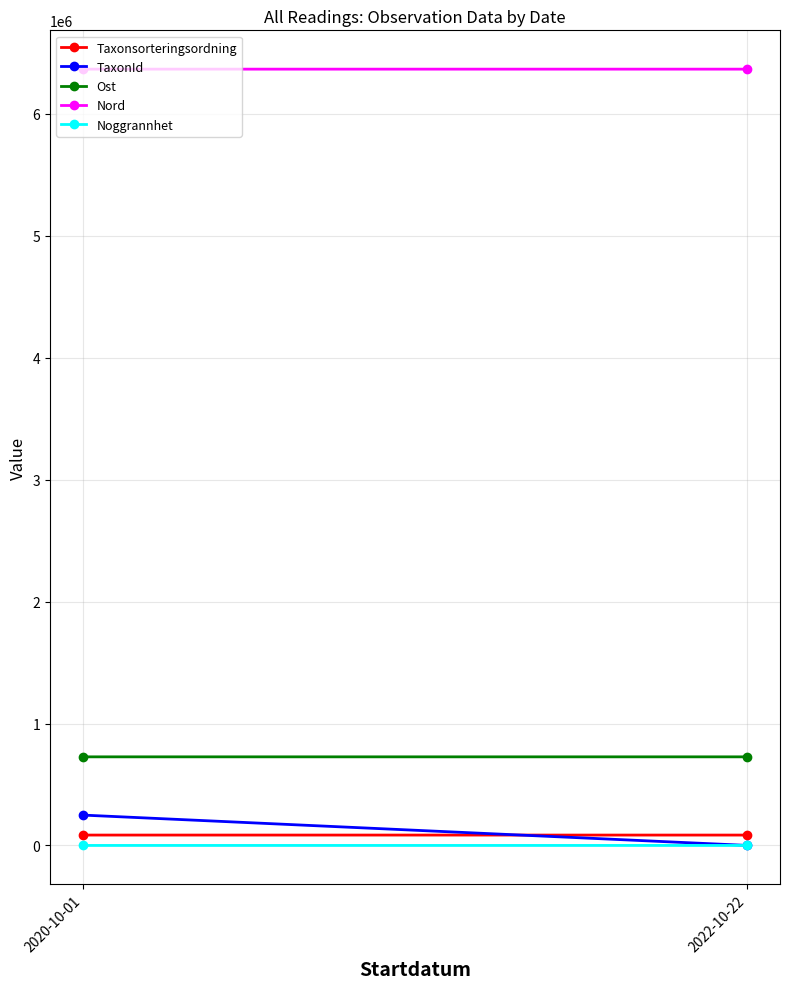

Which series has the largest range (max minus min)?

TaxonId